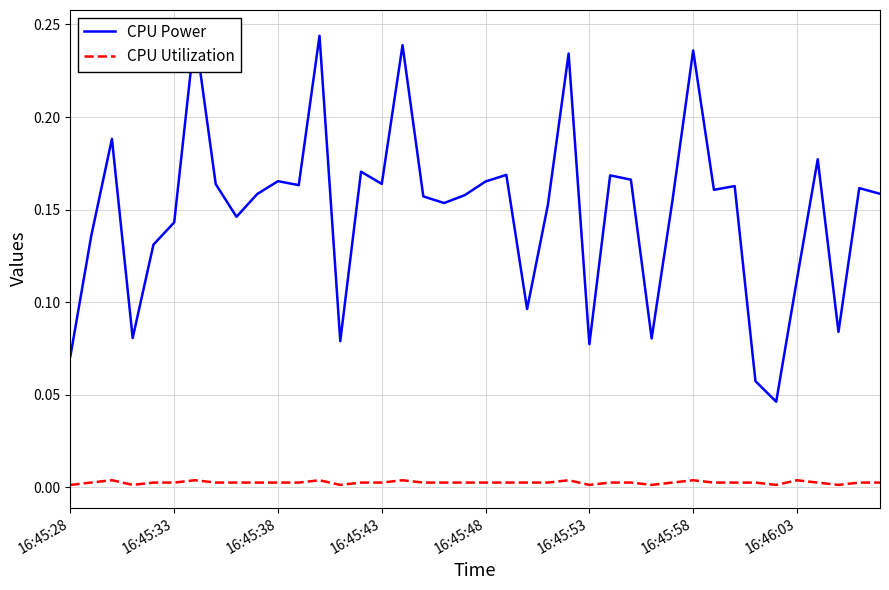

At 8, list the series in order from smallest to largest.

CPU Utilization, CPU Power